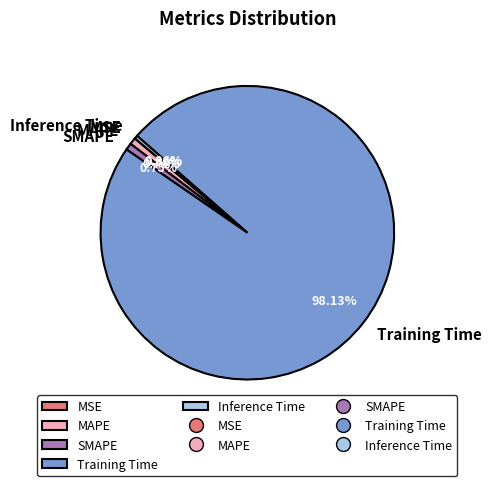

To the nearest percent, what is the combined percentage of SMAPE and Training Time?

99%